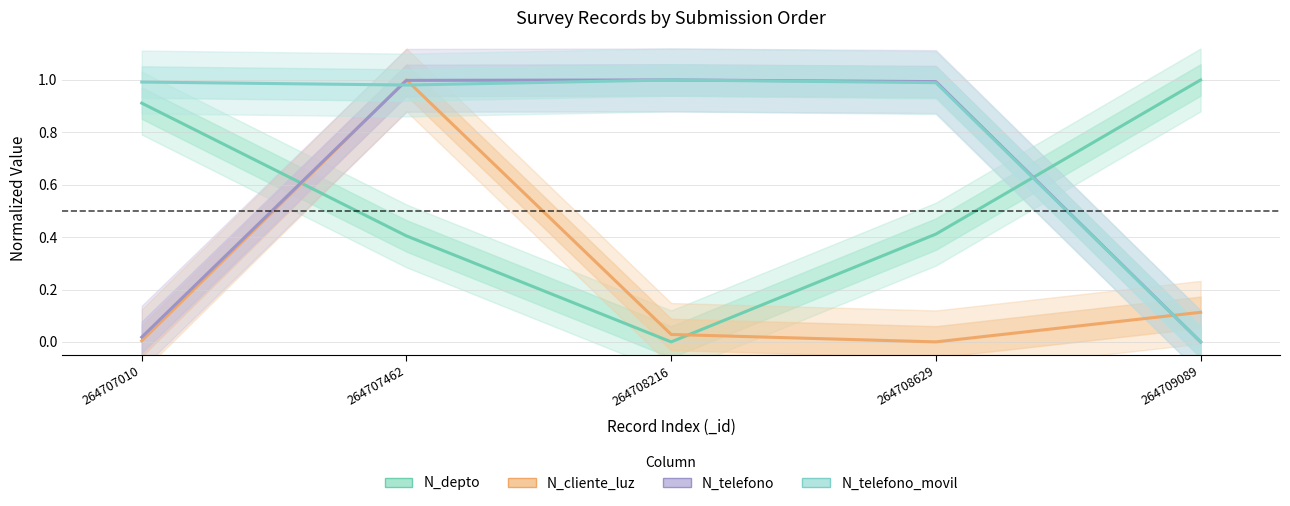

How many values in the N_telefono_movil series exceed 0?

4